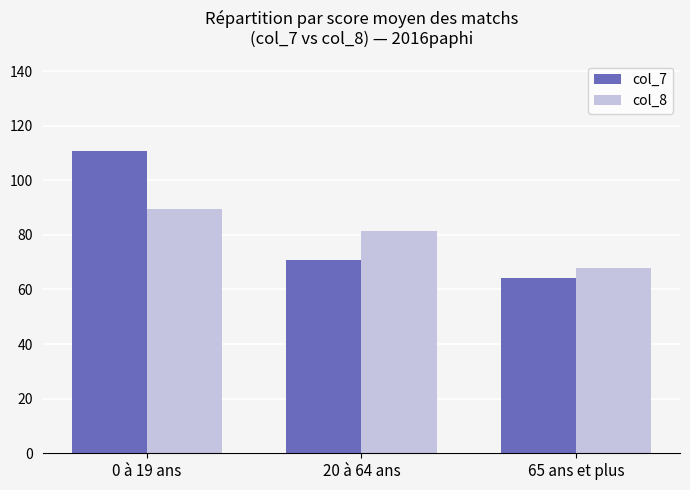

How many bars are there in each group?

2